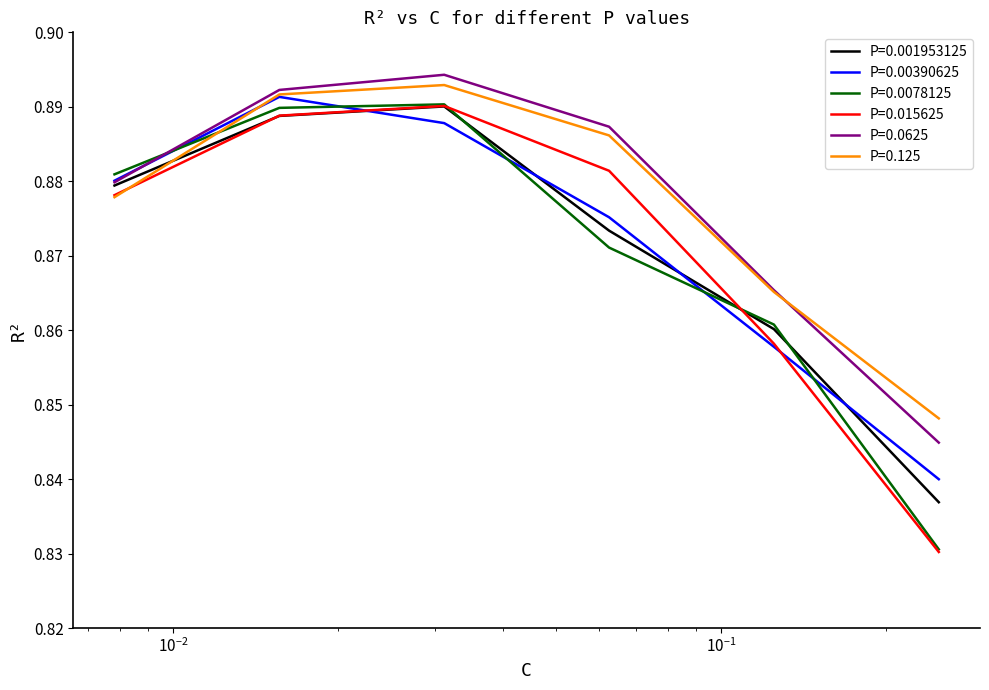

How many times do P=0.0625 and P=0.0078125 cross each other?

1